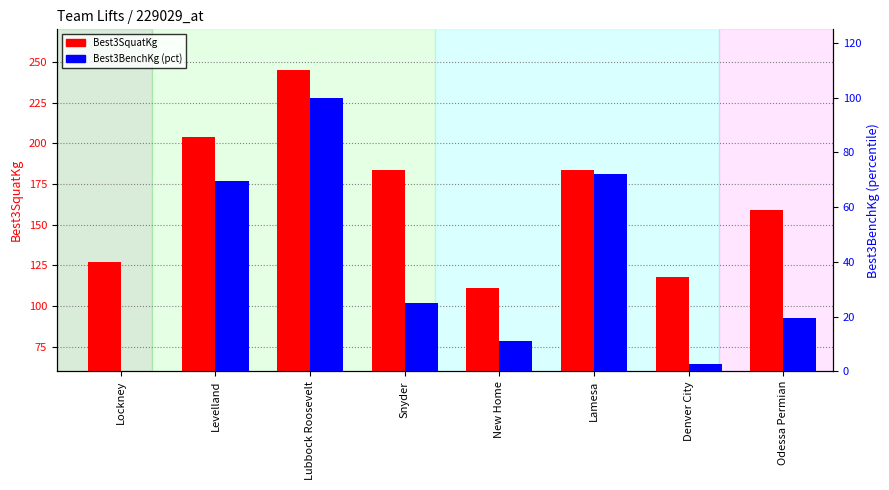

The Best3BenchKg series shows 2.8 at Denver City. True or false?

True